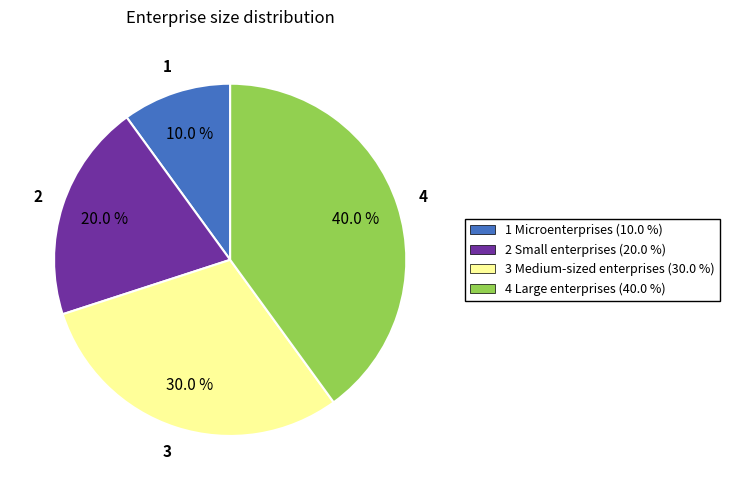

Combined, what portion of the pie is 1 Microenterprises and 2 Small enterprises?

30.0%